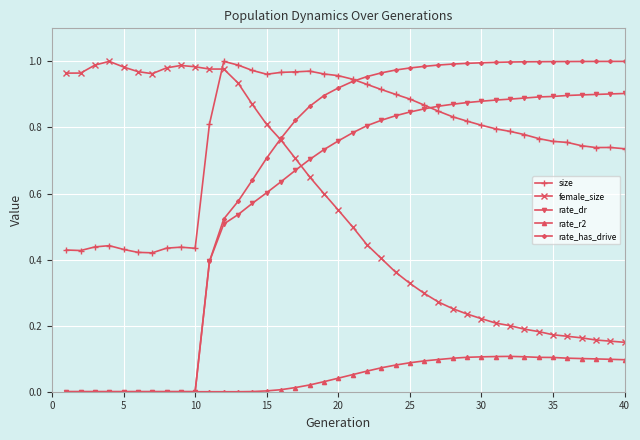

True or false: rate_r2 and female_size intersect in this chart.

False